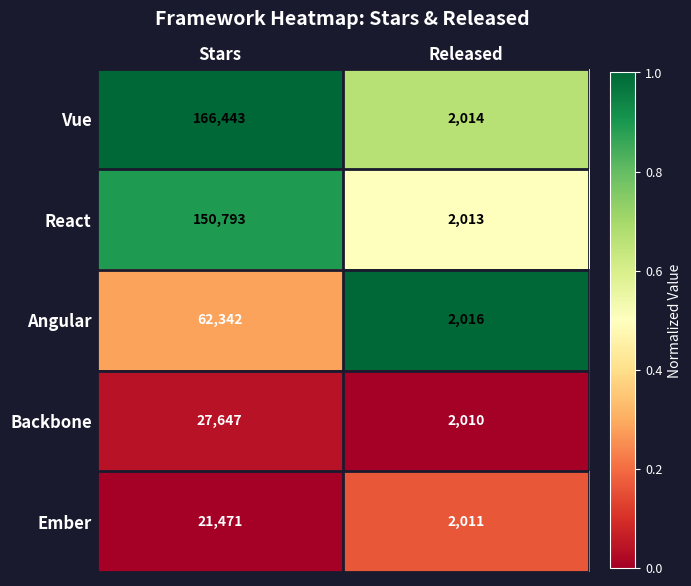

The Angular series shows 62342 at Stars. True or false?

True